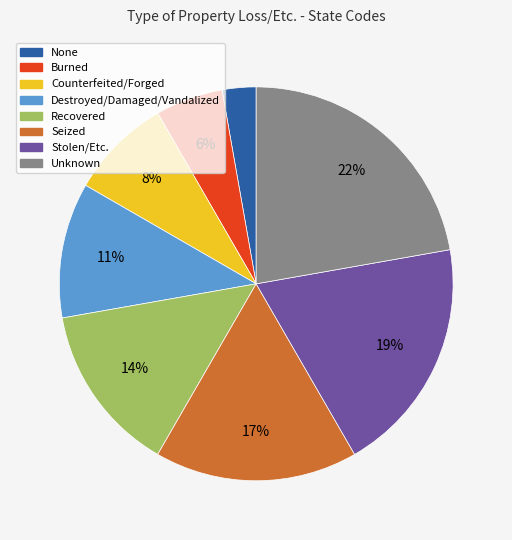

To the nearest percent, what is the difference between the Destroyed/Damaged/Vandalized and Counterfeited/Forged slice percentages?

3%